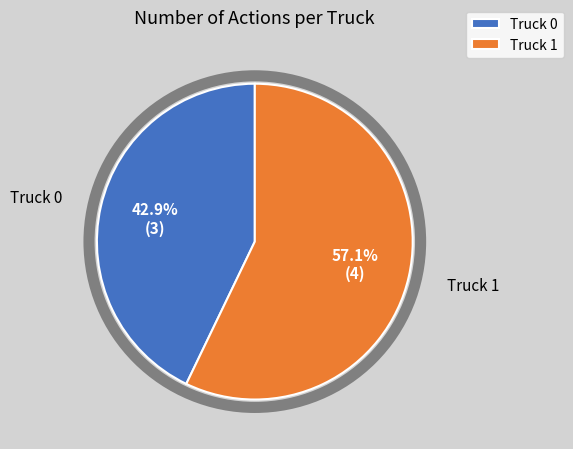

Approximately how many times larger is the value at Truck 1 compared to Truck 0?

1.3